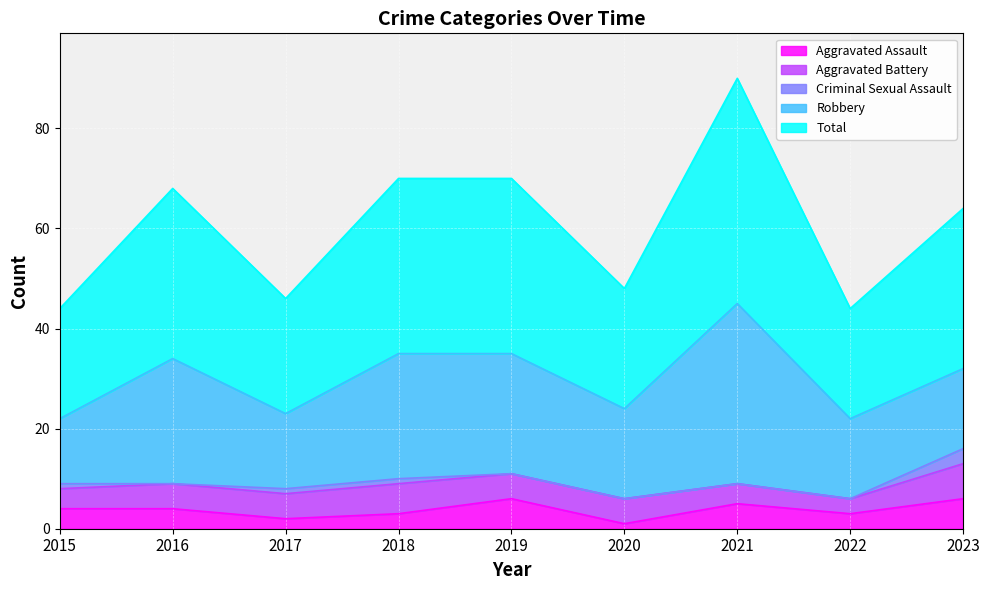

Is the value of Robbery at 2022 greater than the value of Aggravated Assault at 2023?

Yes